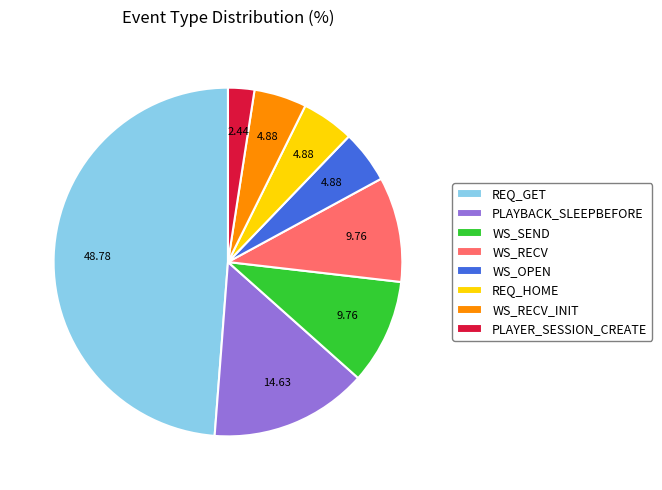

Is the sum of REQ_GET and WS_OPEN greater than half?

Yes